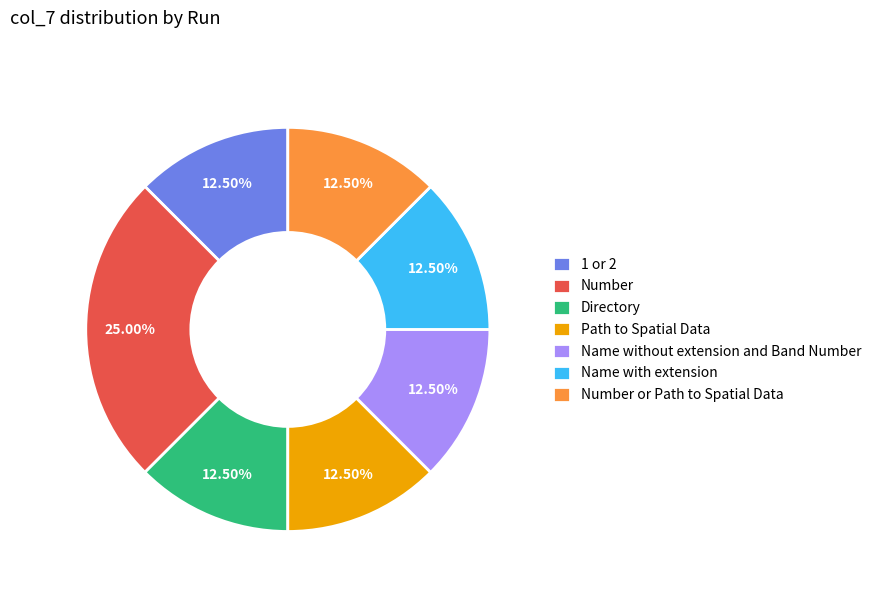

Does Directory represent more than half of the total?

No